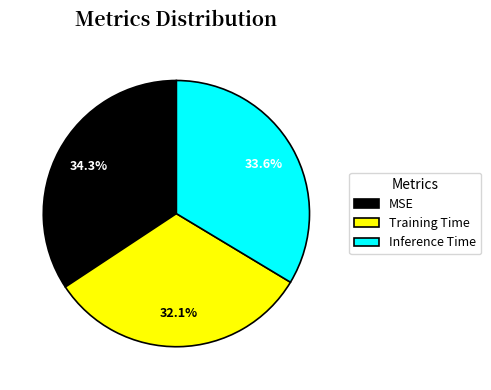

To the nearest percent, what portion does Training Time represent?

32%